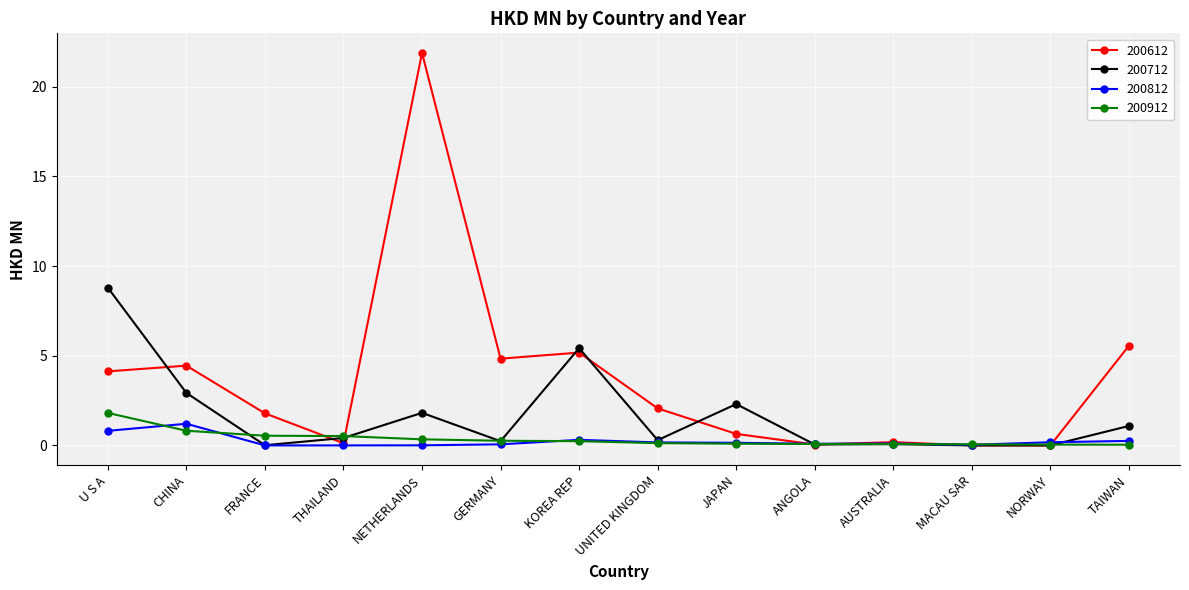

What is the sum of the 200712 values at NETHERLANDS and U S A?

10.6